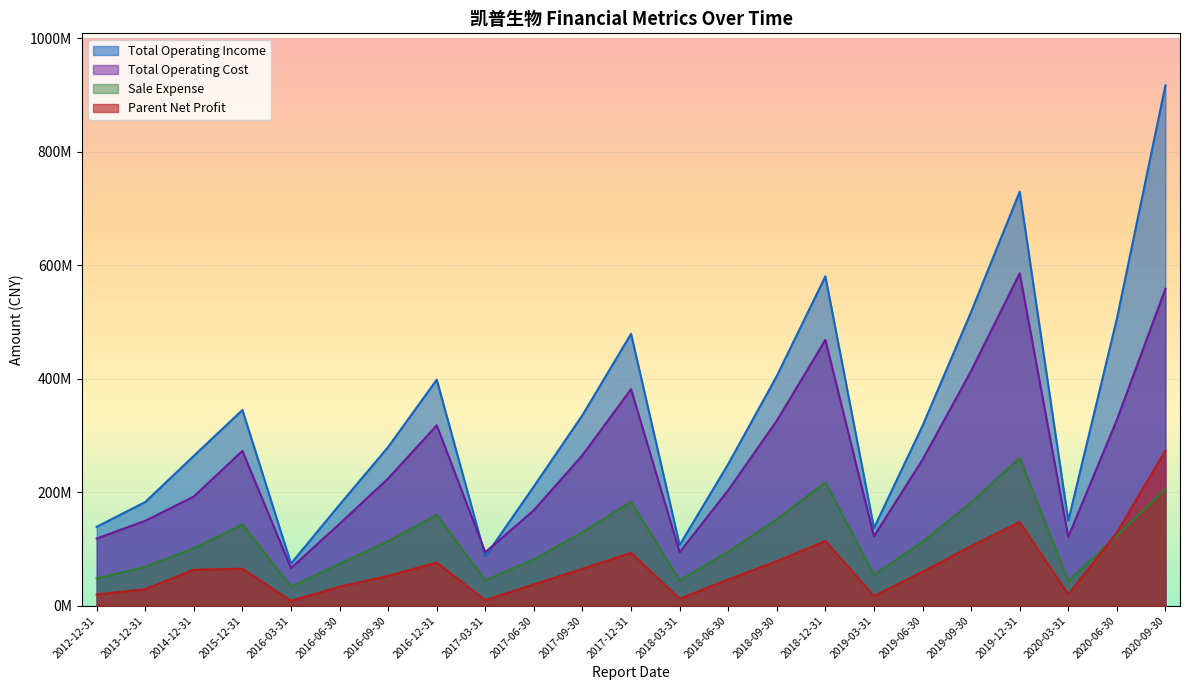

What are all the series names shown in the legend?

Total Operating Income, Total Operating Cost, Sale Expense, Parent Net Profit